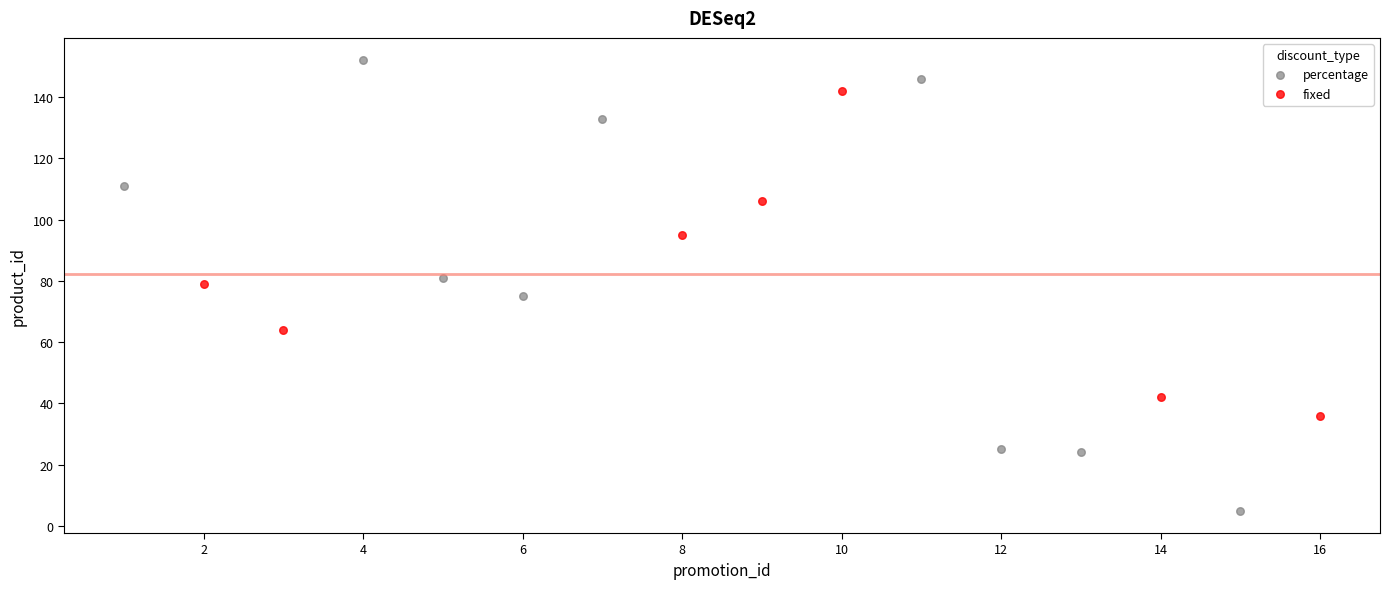

Which series has the largest Y range (max minus min)?

percentage